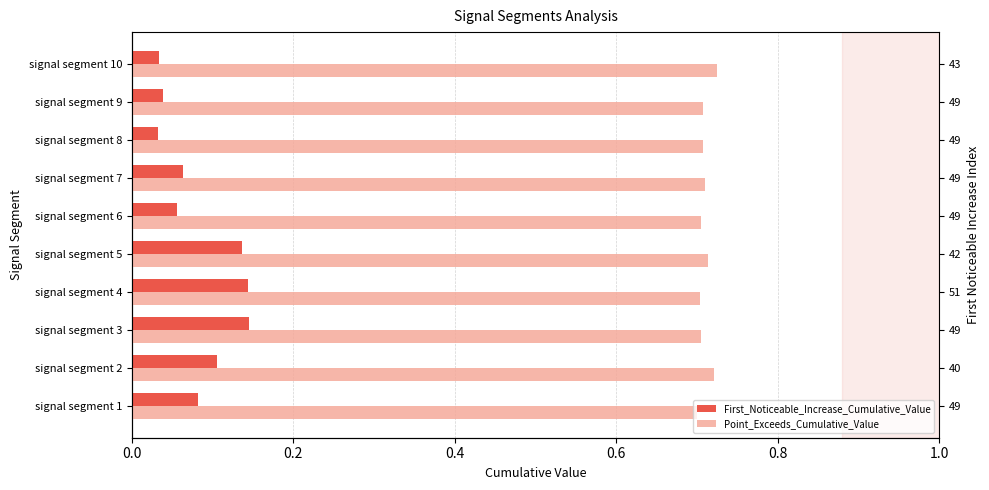

How many First_Noticeable_Increase_Cumulative_Value values are between 0 and 1?

10